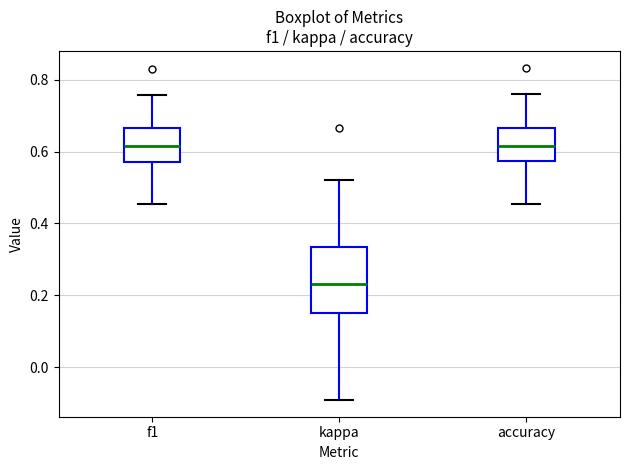

Where is the upper edge of the box for f1 on the y-axis? The values are not printed on the chart, so give them approximately, as read against the axis.

0.66